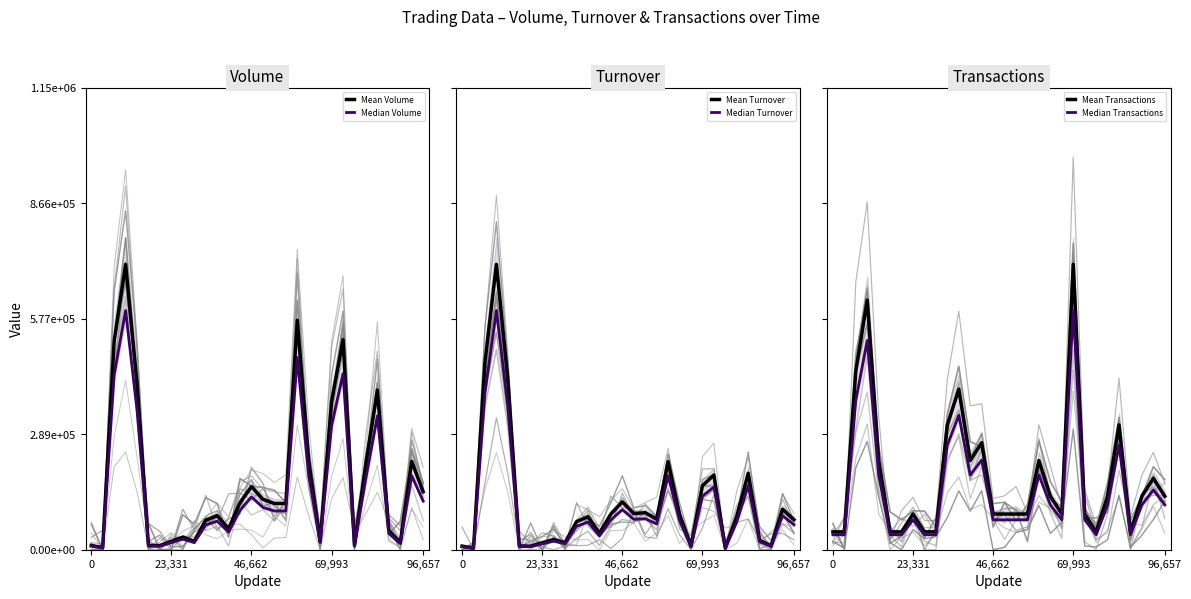

Is this an area chart (filled region under the line)?

No